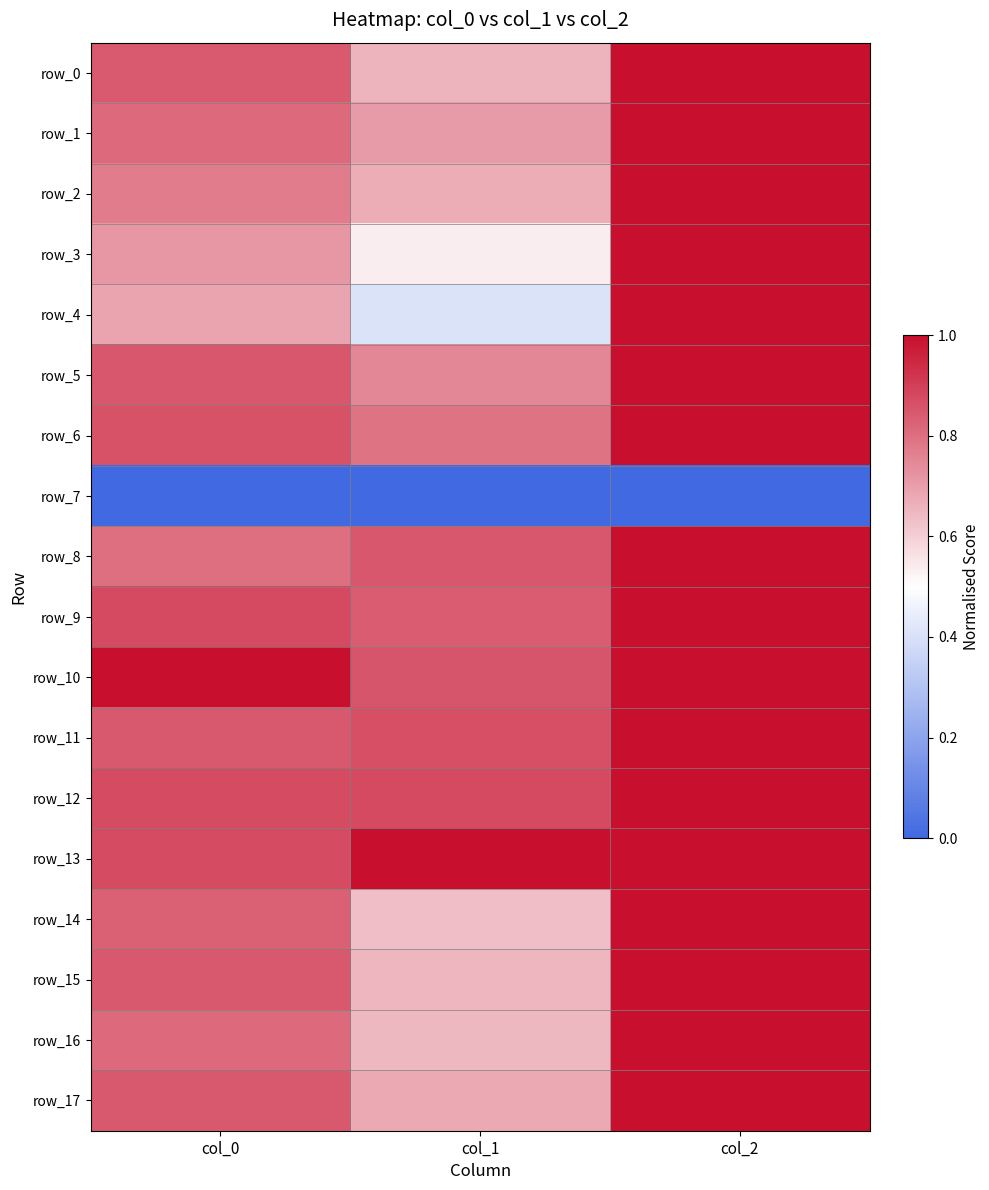

True or false: row_3 has a value of 0.5 at col_1.

True